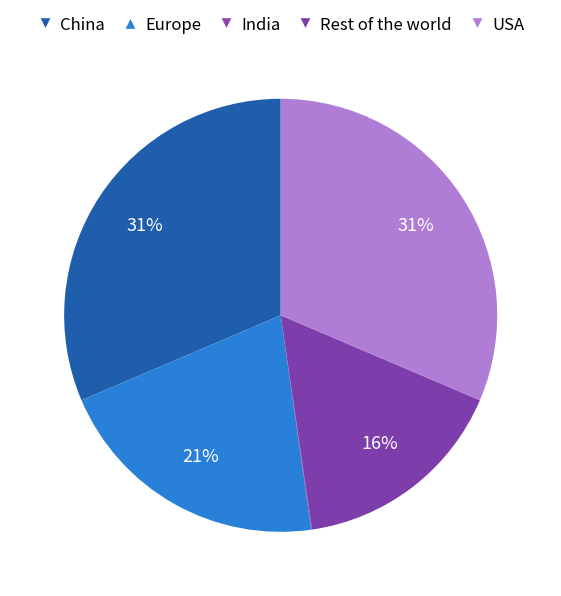

The China slice represents 20% of the pie. True or false?

False